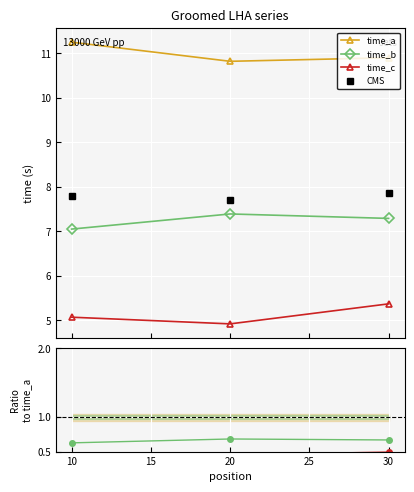

What is the value of the time_c point at the 3rd from the left?

5.4